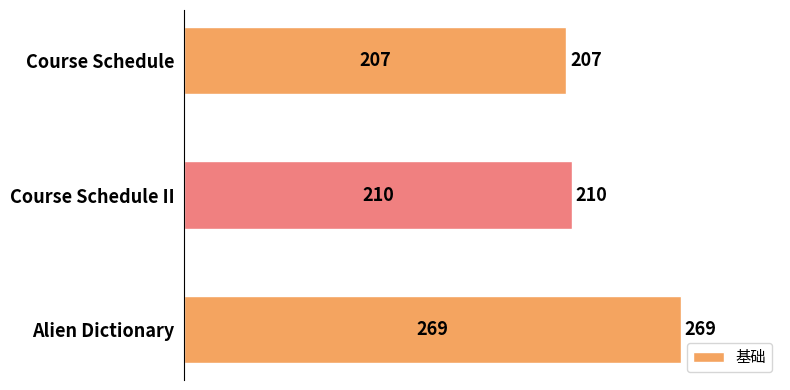

How many bars are there in total?

3